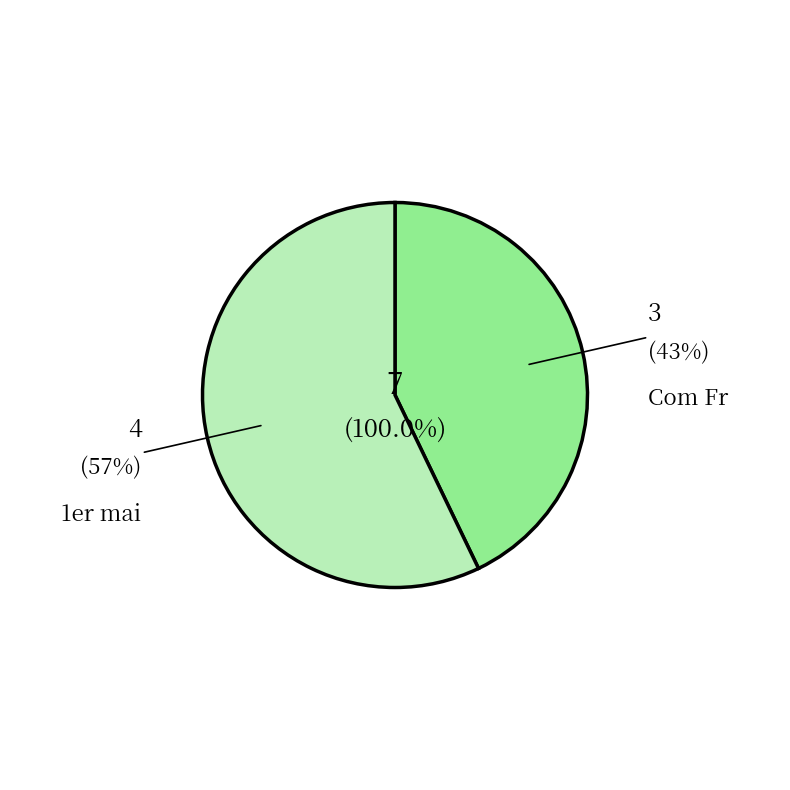

What is the largest slice in the pie chart?

1er mai